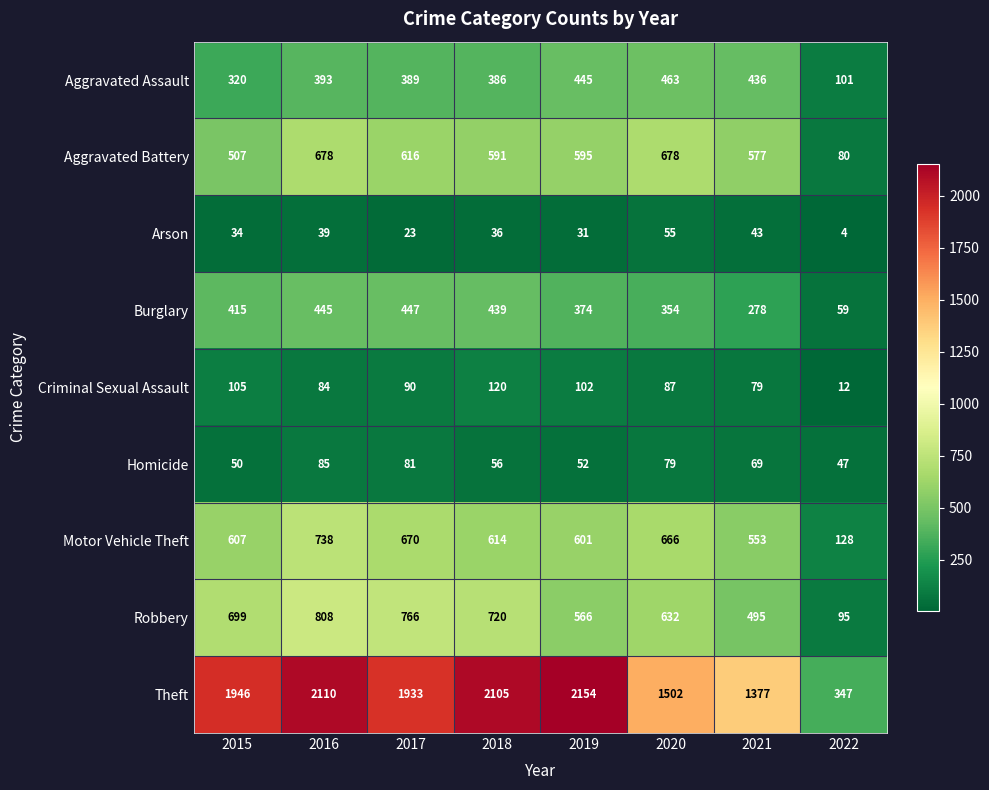

Which series changed the most between 2015 and 2020?

Theft